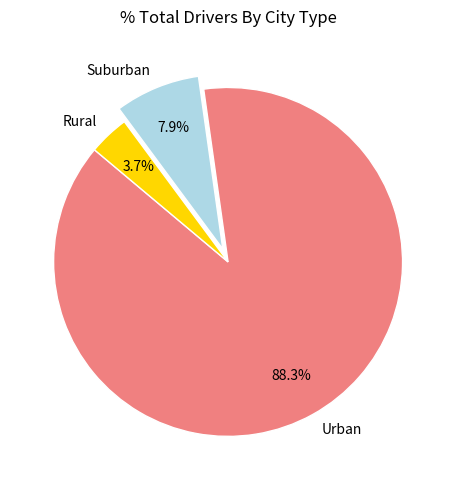

Which has a higher value, Suburban or Rural?

Suburban